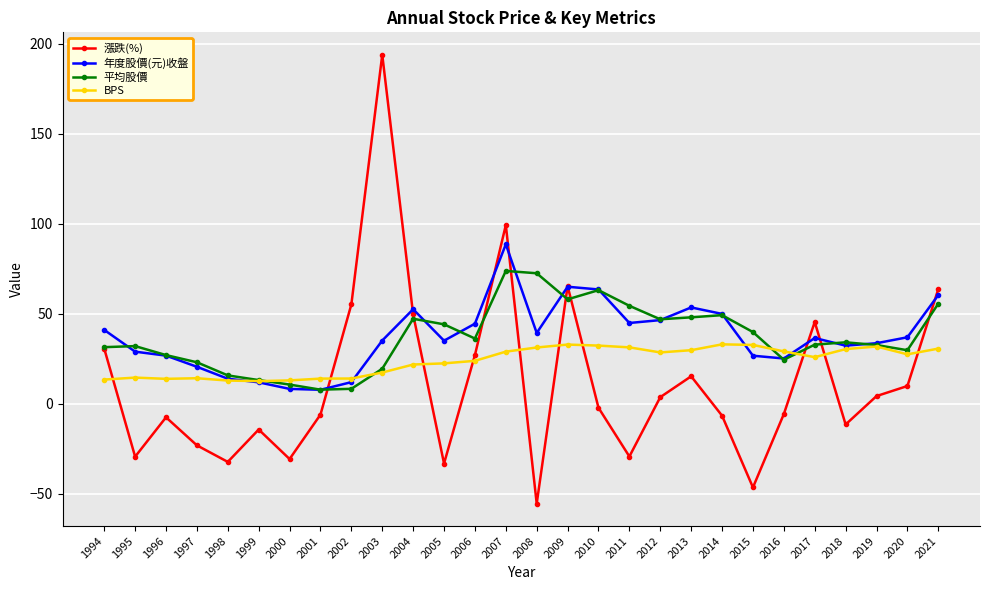

At which label does 漲跌(%) first exceed -2?

1994